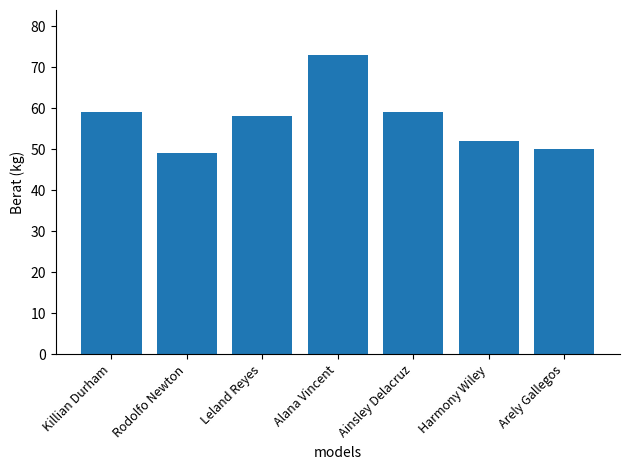

Are the bars horizontal?

No